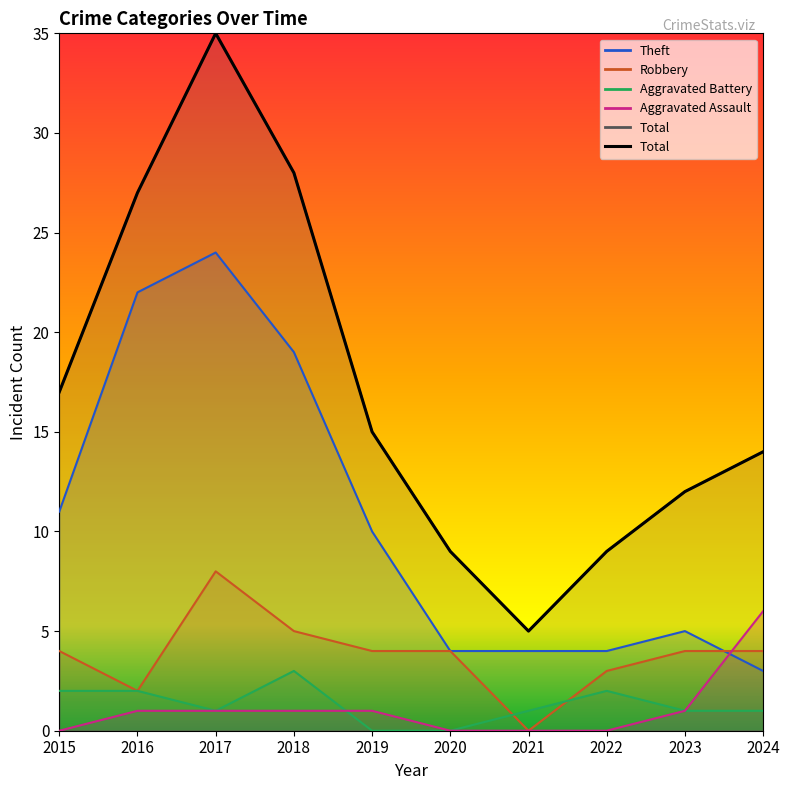

Does the chart have visible grid lines?

No